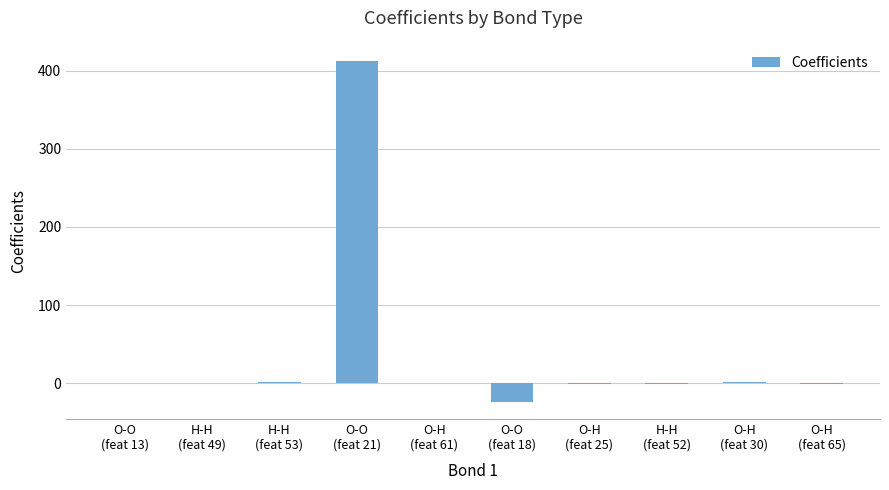

The chart shows a value of -40.4 at O-O
(feat 18). True or false?

False